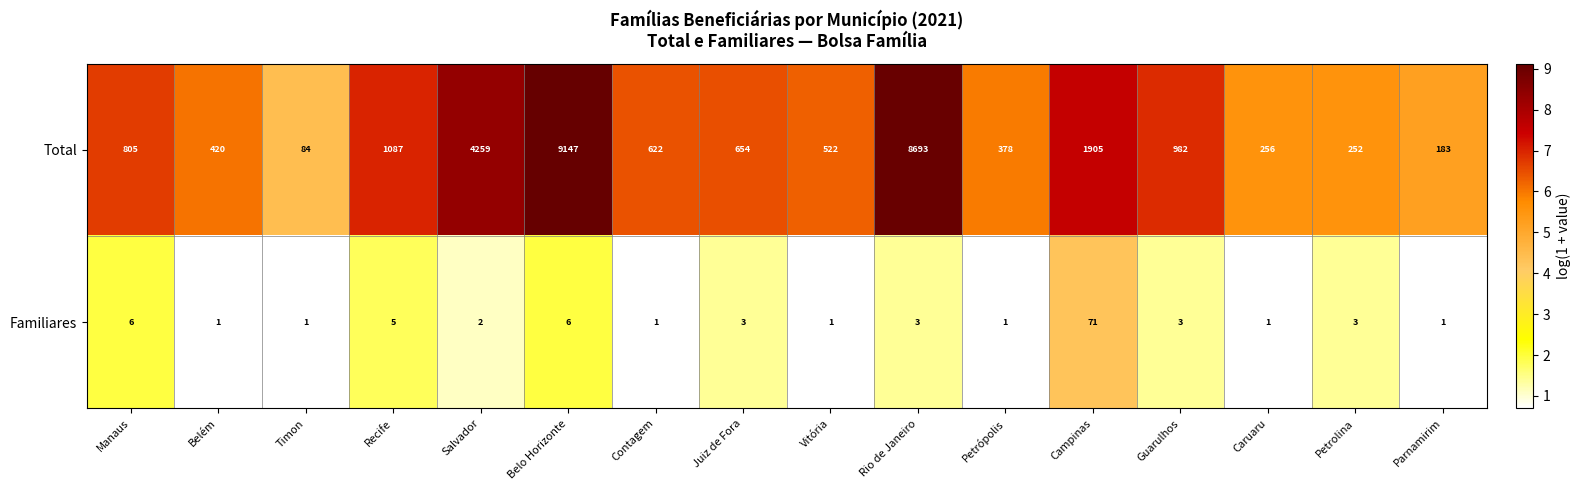

Where is Total nearest to the value 4615?

Salvador